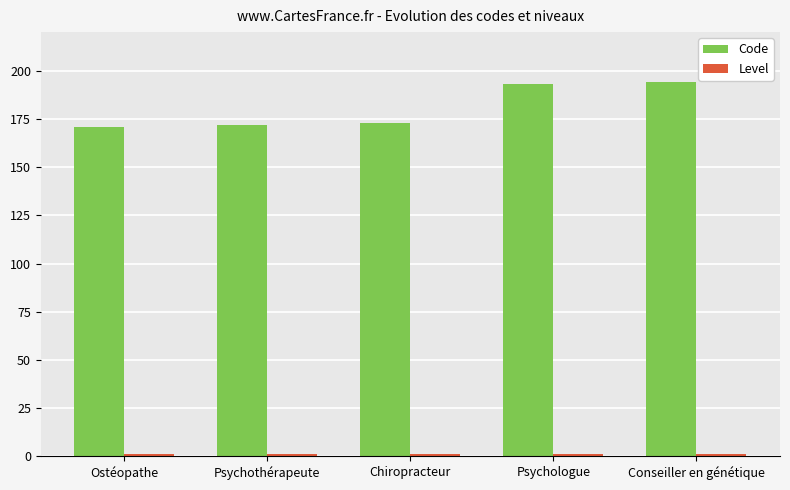

What is the total value across all series at Psychothérapeute?

173